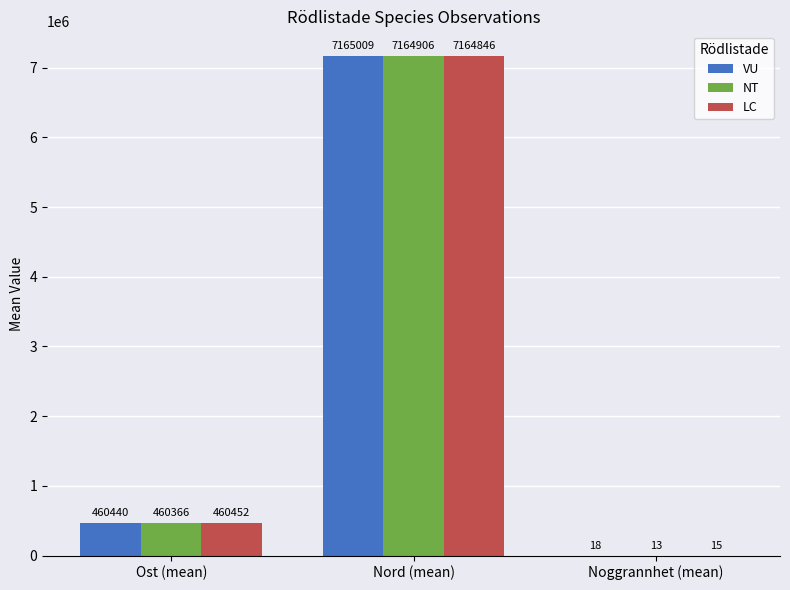

What is the sum of the NT values at Ost (mean) and Noggrannhet (mean)?

460379